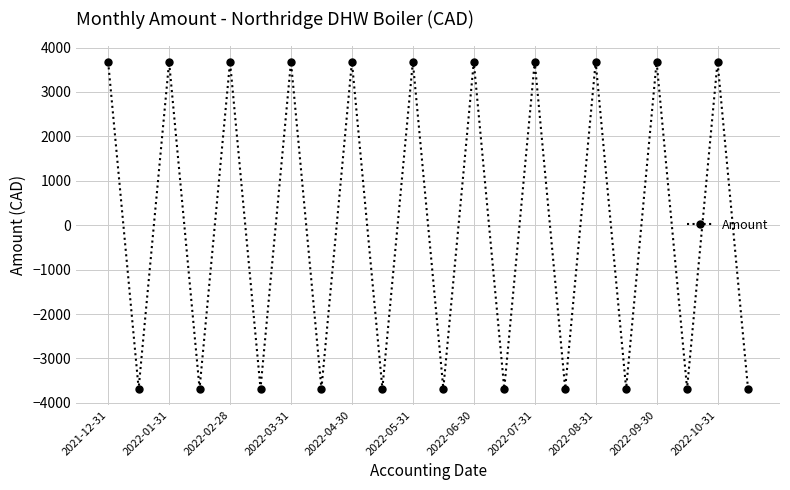

How many values exceed 3678?

11